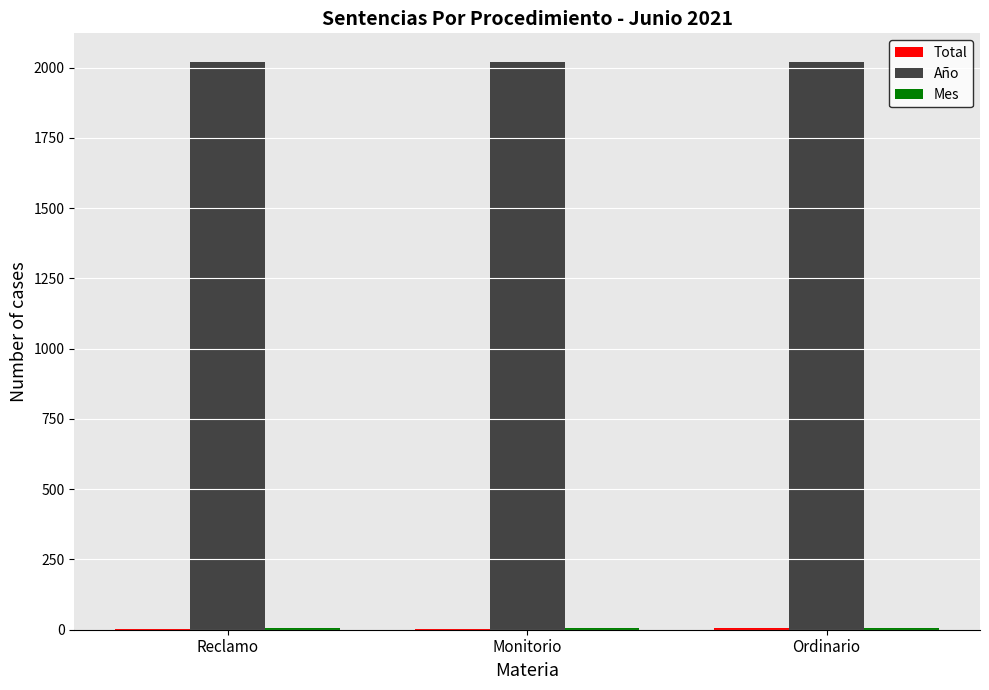

True or false: Año has a value of 3007 at Ordinario.

False